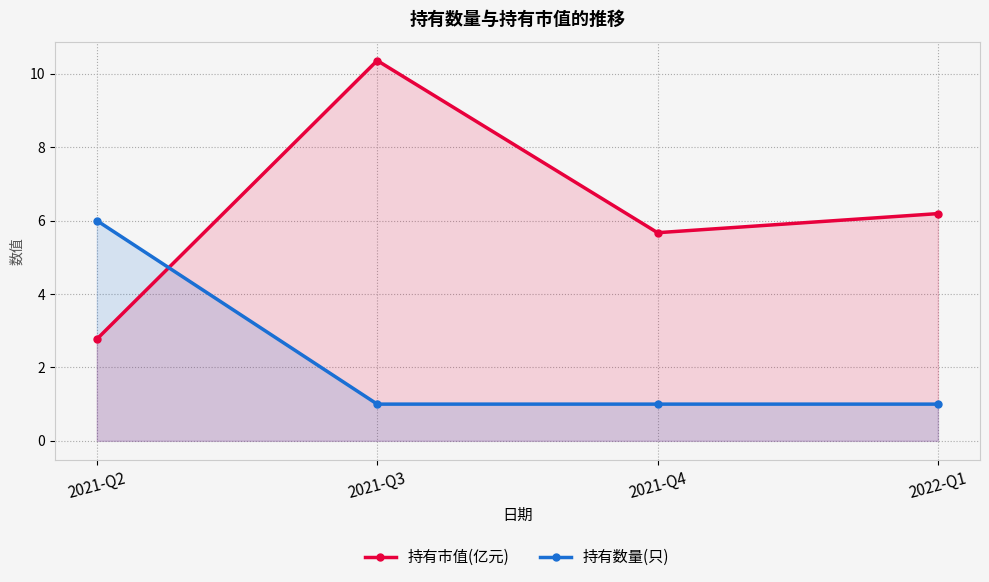

Count the 持有数量(只) values in the range 1 to 6.

4